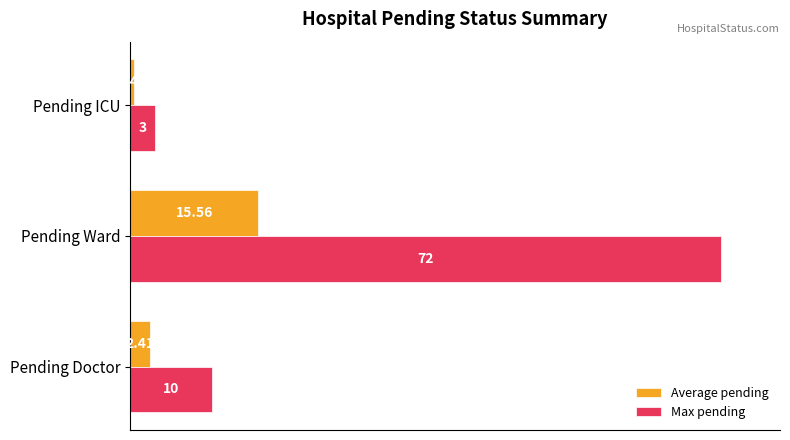

What are all the series names shown in the legend?

Average pending, Max pending